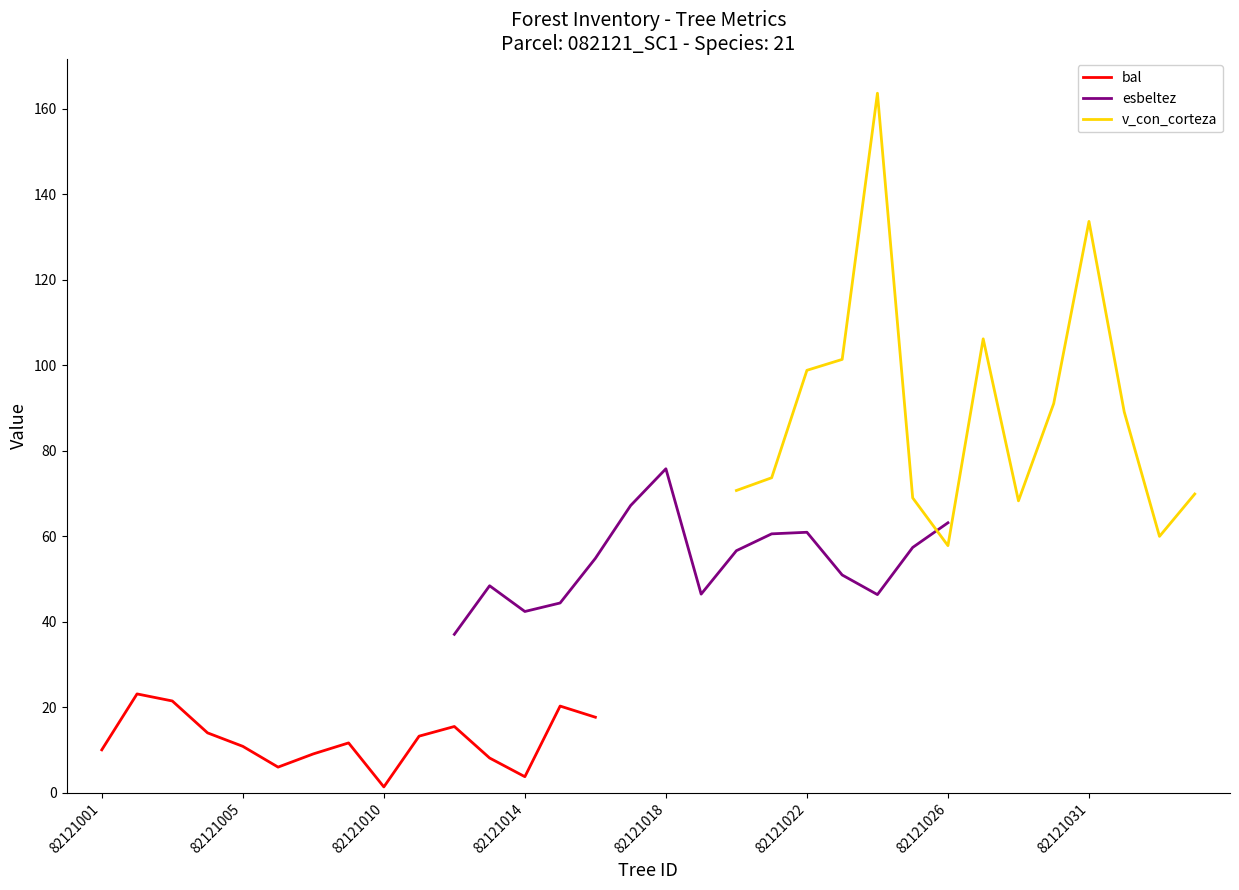

True or false: bal has a value of 35.2 at 82121021.

False